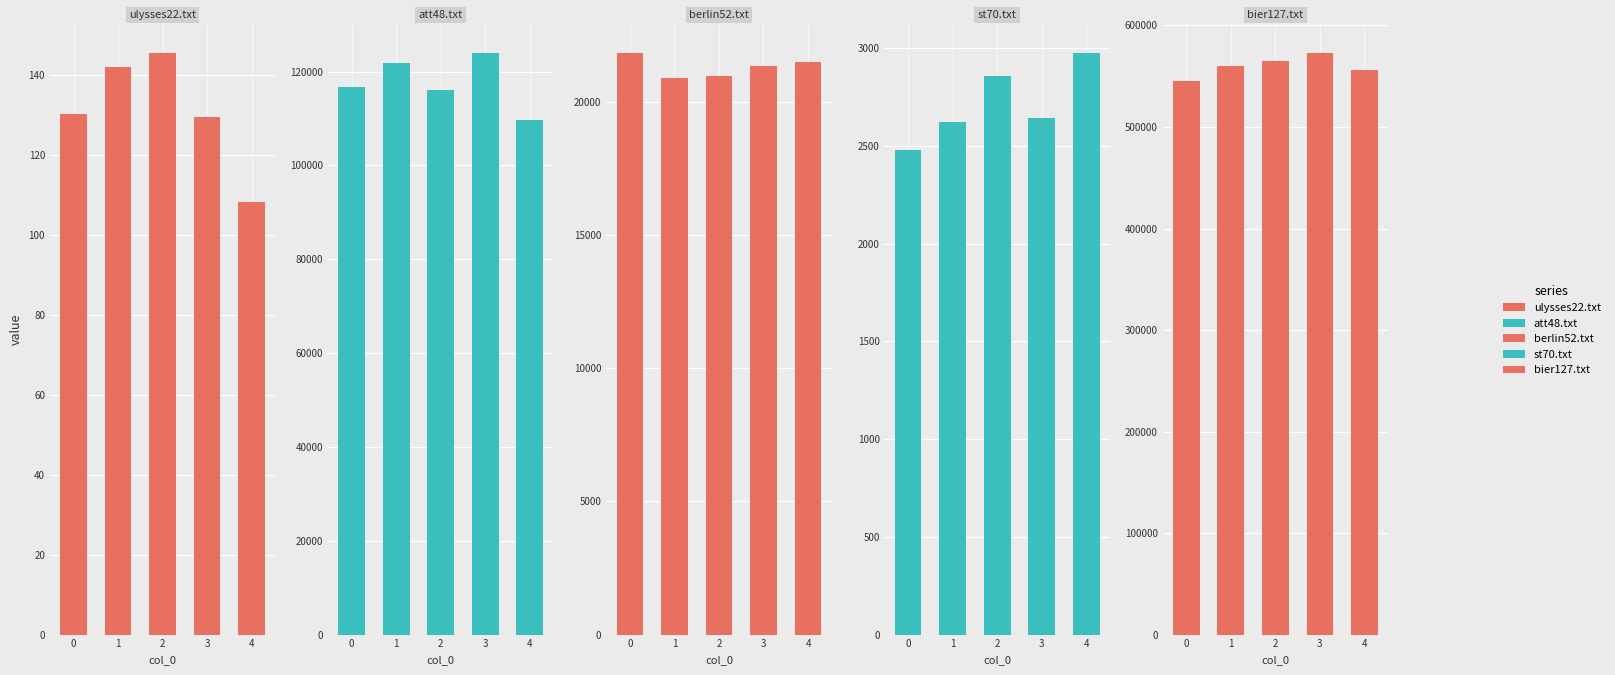

Are the bars horizontal?

No